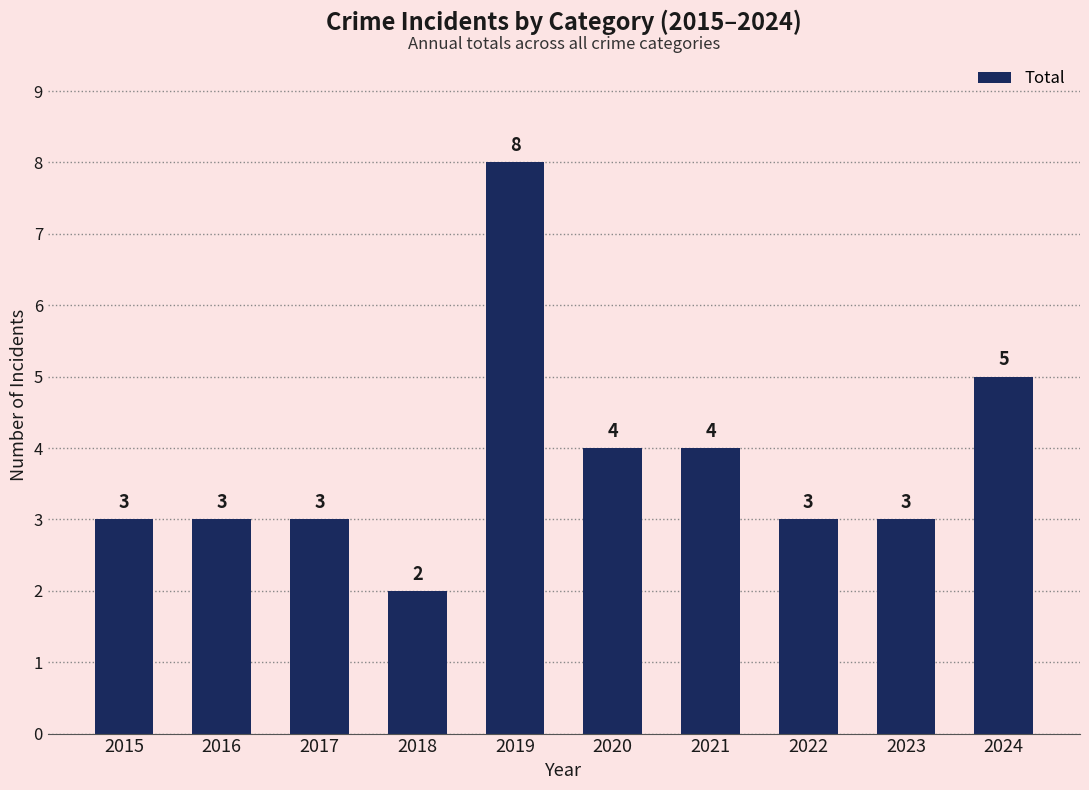

Where is the data nearest to the value 5?

2024